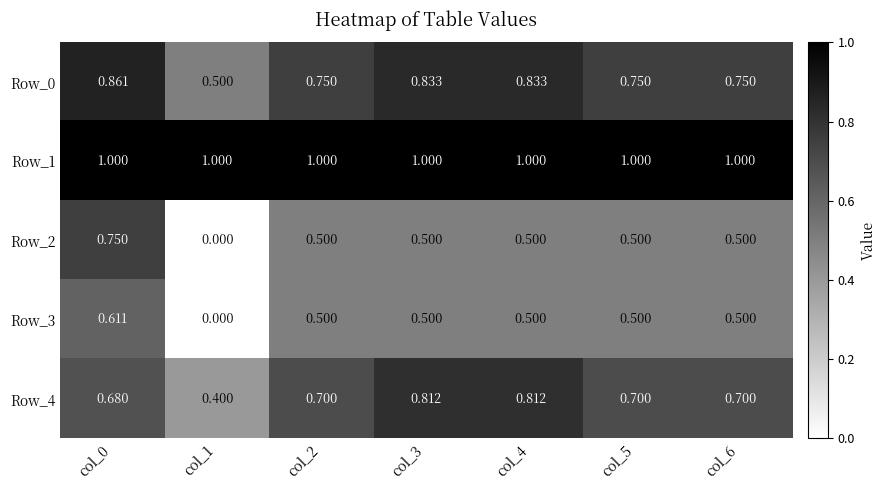

Which series has the largest total across all categories?

Row_1